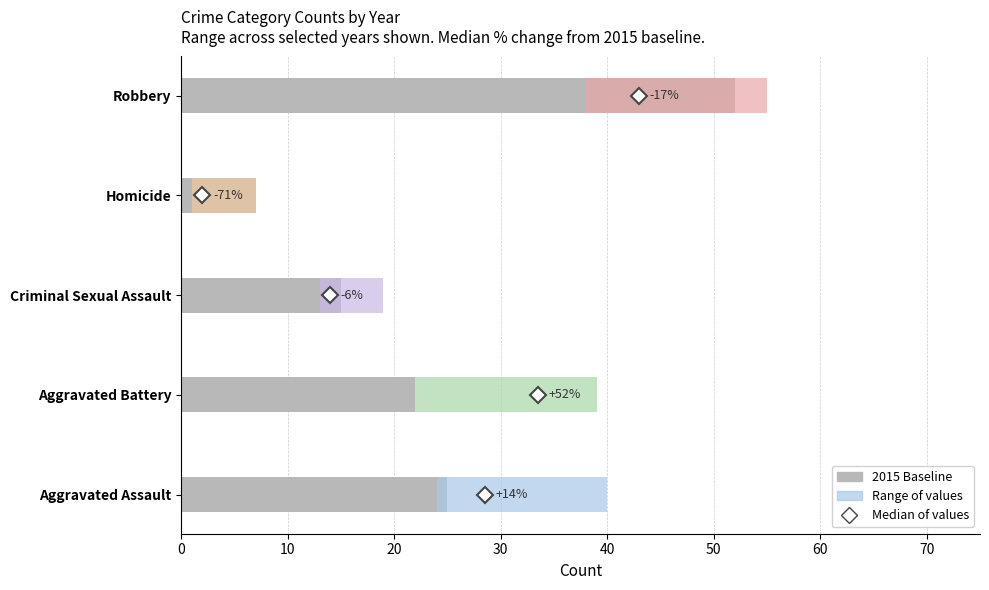

Is it true that the value at Homicide is 7?

True